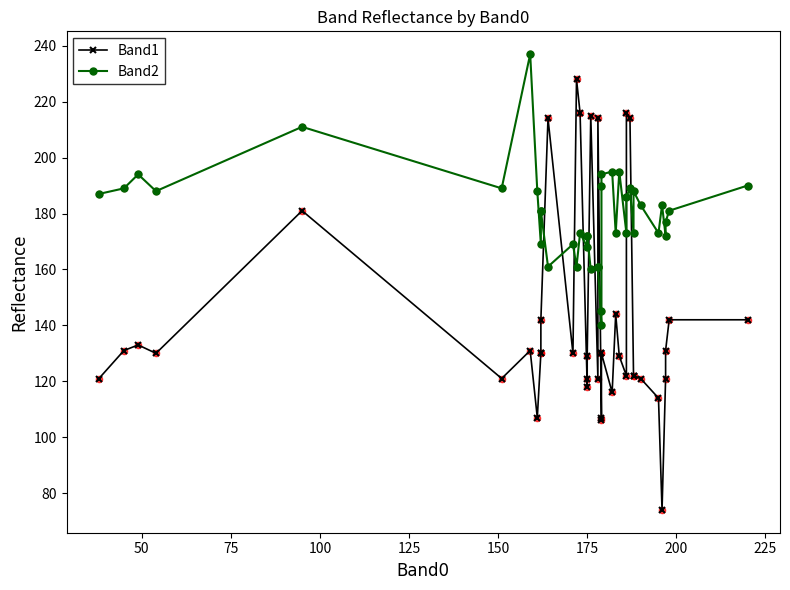

What are all the series names shown in the legend?

Band1, Band2